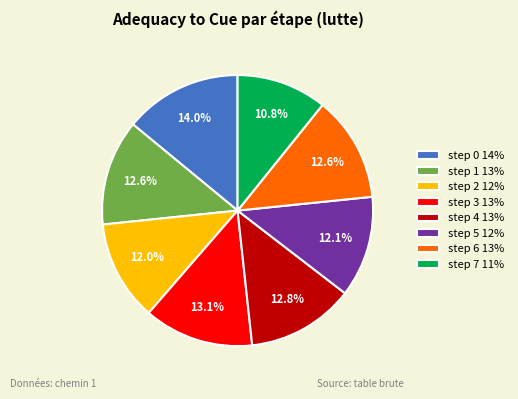

Count the number of slices in the pie.

8